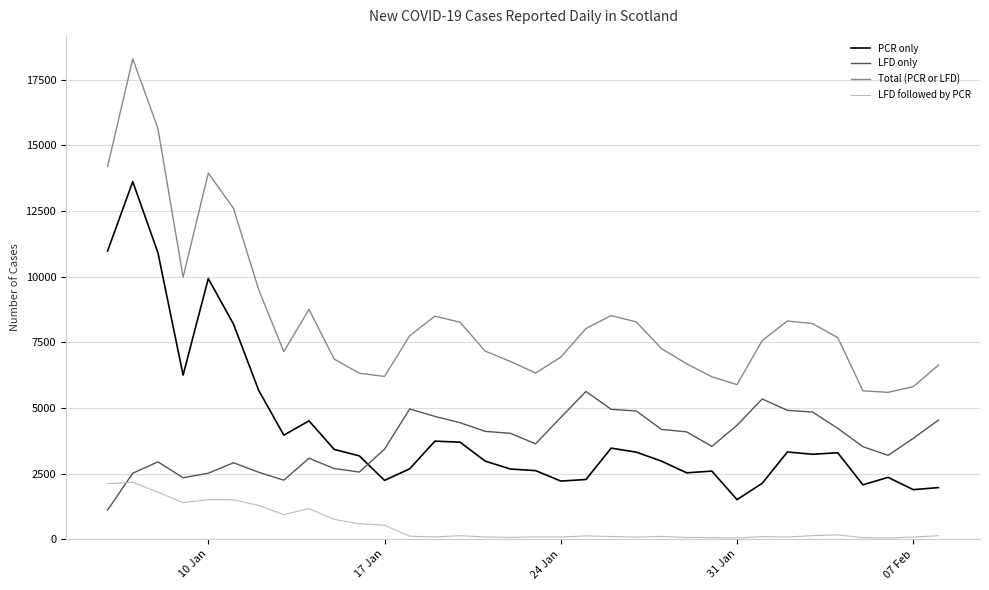

What is the minimum value shown in the chart?

43